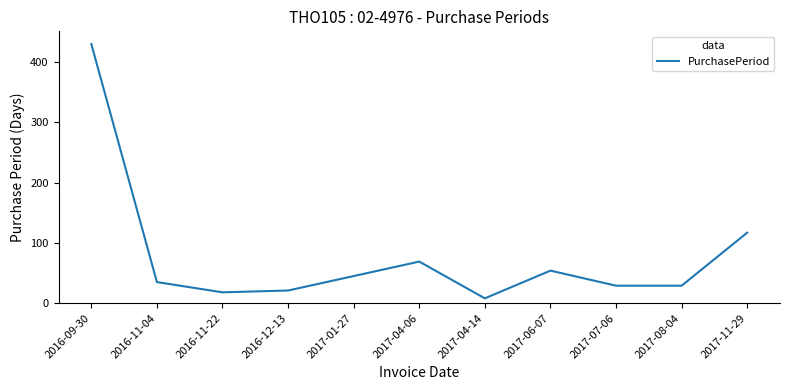

Is it true that the value at 2017-08-04 is 29?

True